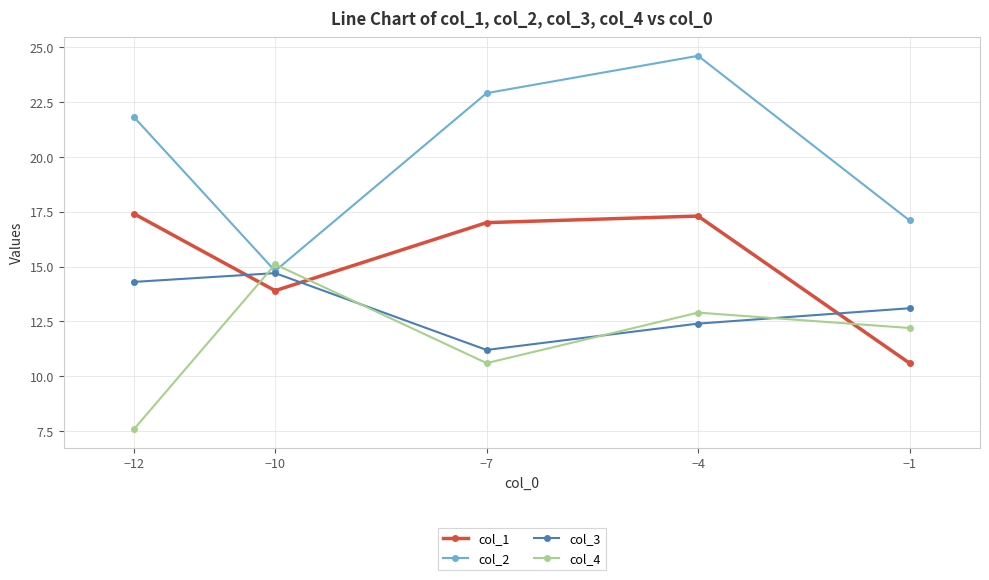

What is the difference between the maximum and minimum values in the col_1 series?

6.8